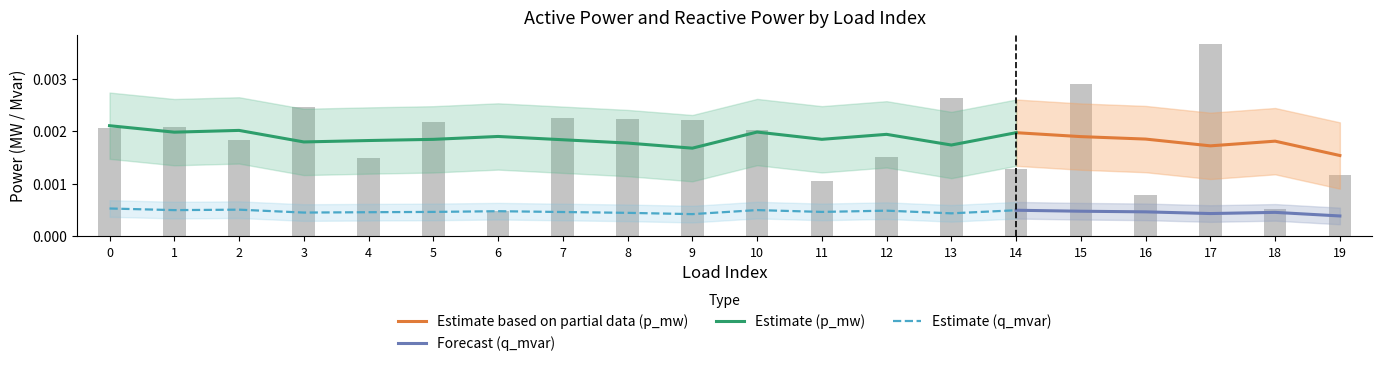

Which label corresponds to the largest value in the chart?

17